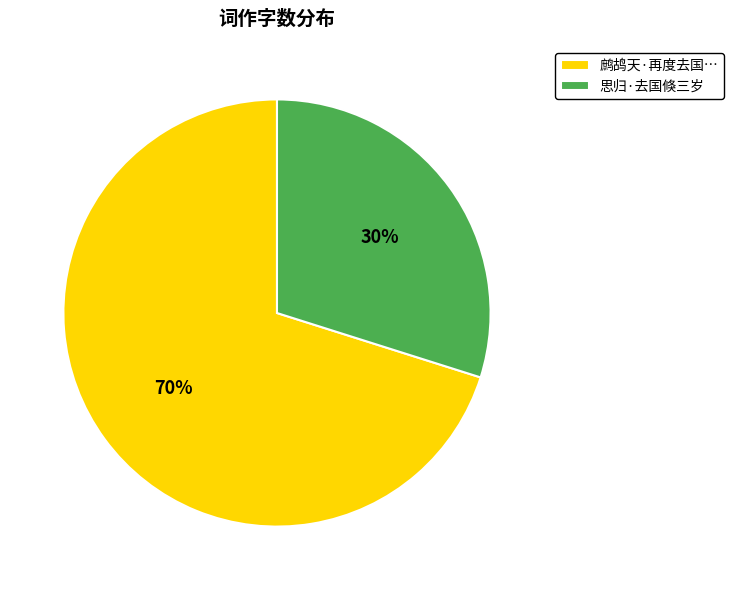

Is it true that 思归·去国倏三岁 is 43% of the pie?

False